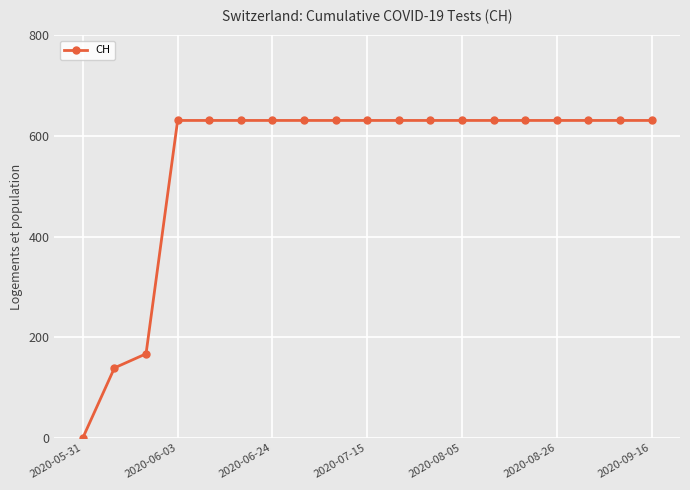

What is the difference between the second highest and second lowest values?

492